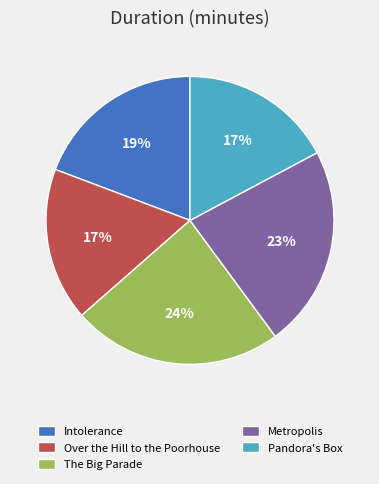

How many segments does this pie chart have?

5